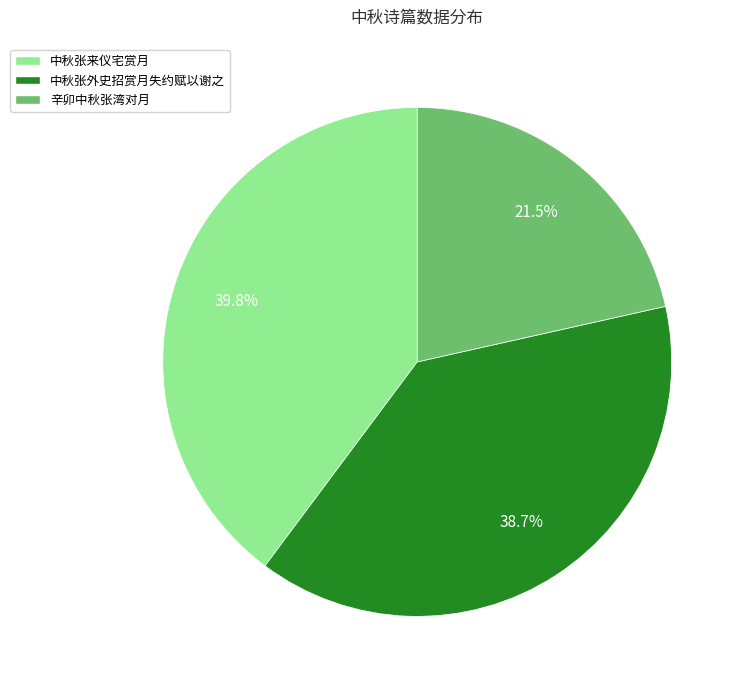

Rank the categories by value from highest to lowest.

中秋张来仪宅赏月, 中秋张外史招赏月失约赋以谢之, 辛卯中秋张湾对月